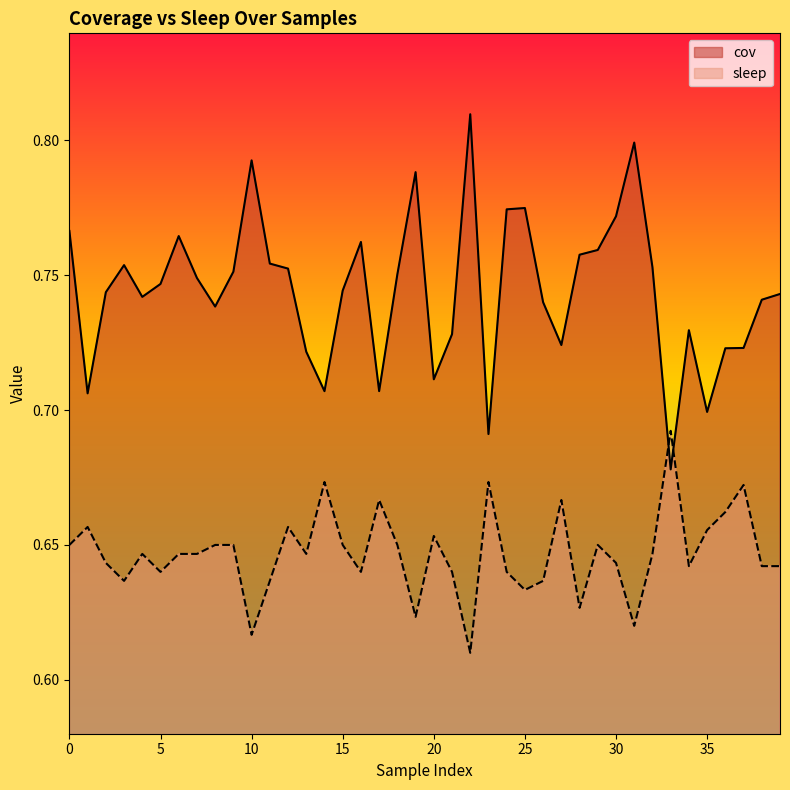

Which series has the widest spread of values?

cov